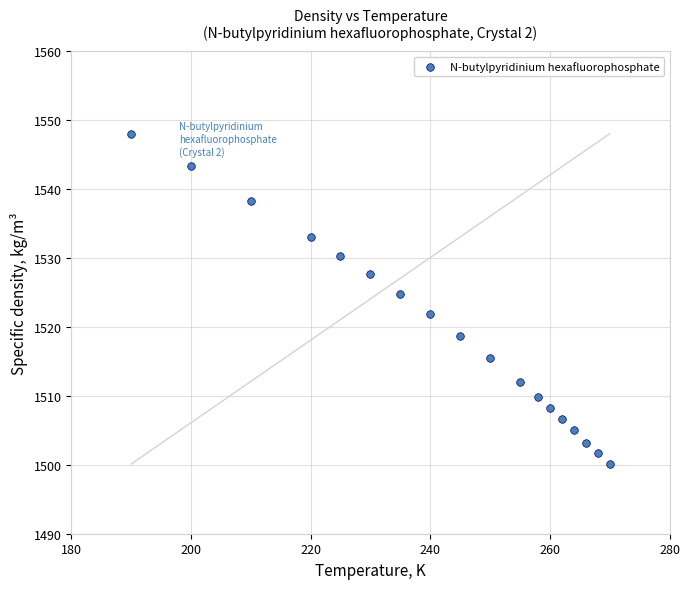

What Y value in the scatter plot is closest to 1524?

1524.8